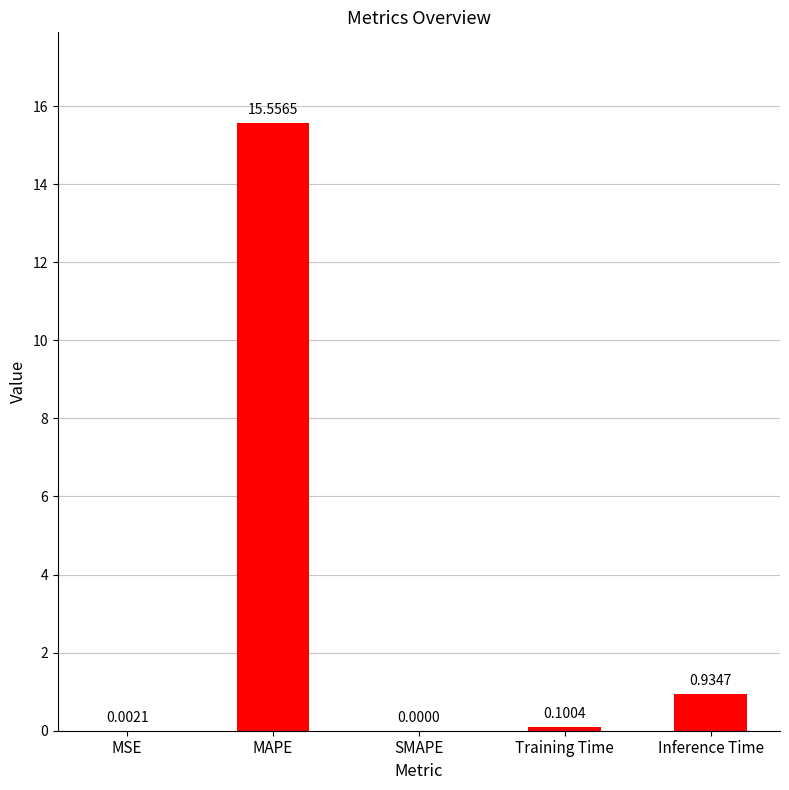

What is the change in value from SMAPE to Training Time?

+0.1